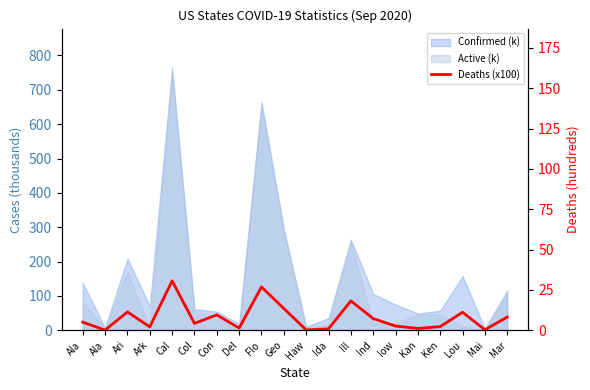

Which has a higher value, Haw or Mar?

Mar